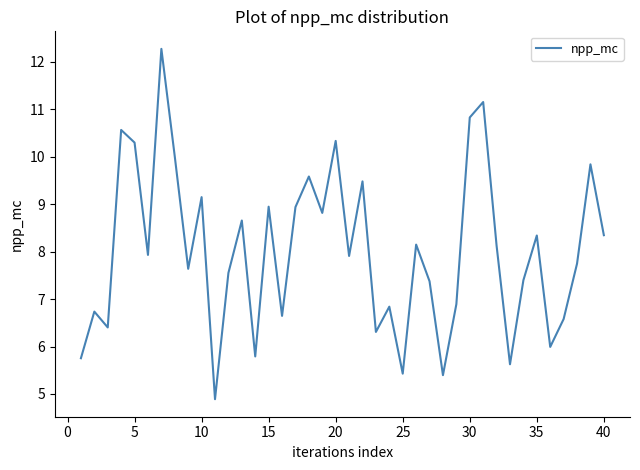

What is the smallest value displayed?

4.9